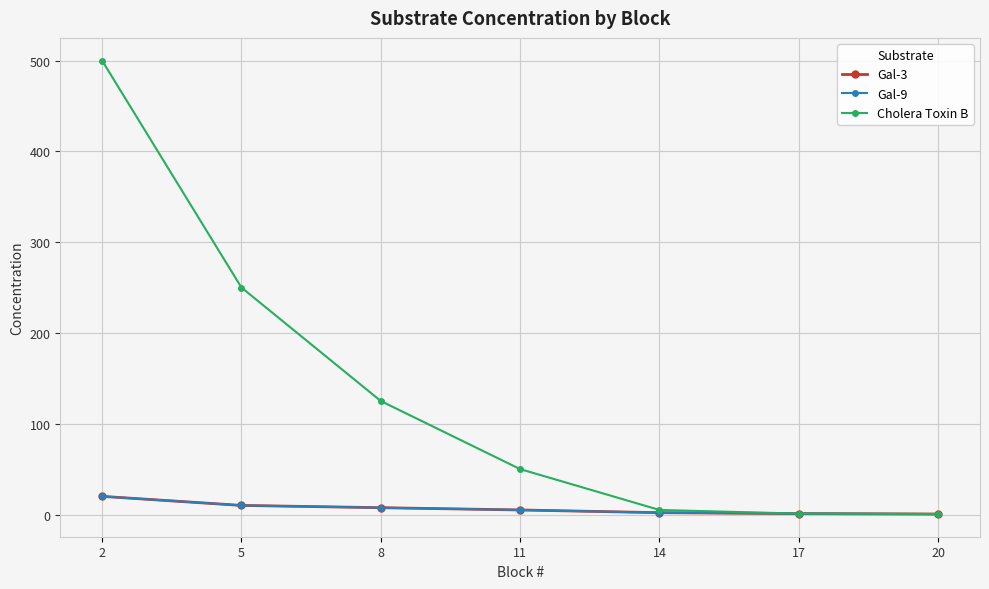

Does the chart have visible grid lines?

Yes